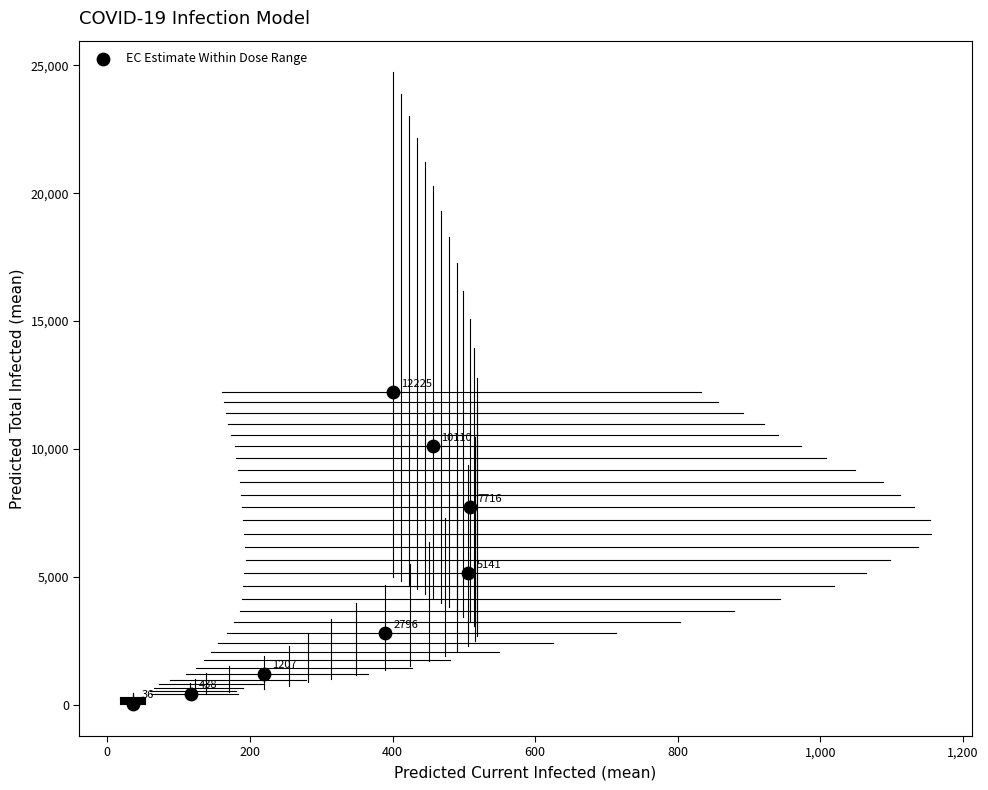

What is the average Y value?

4959